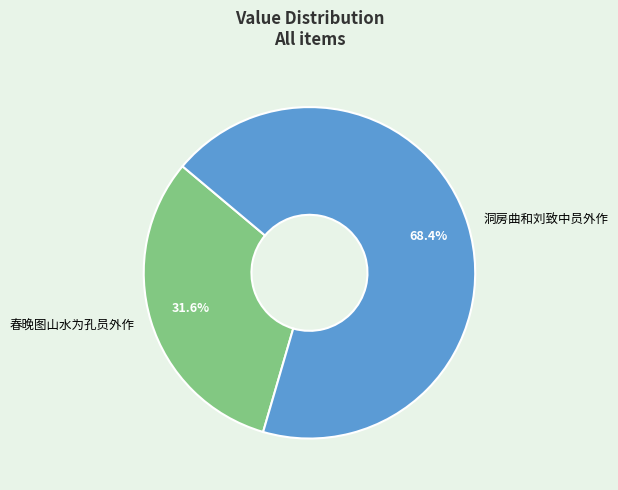

Between 春晚图山水为孔员外作 and 洞房曲和刘致中员外作, which is larger?

洞房曲和刘致中员外作